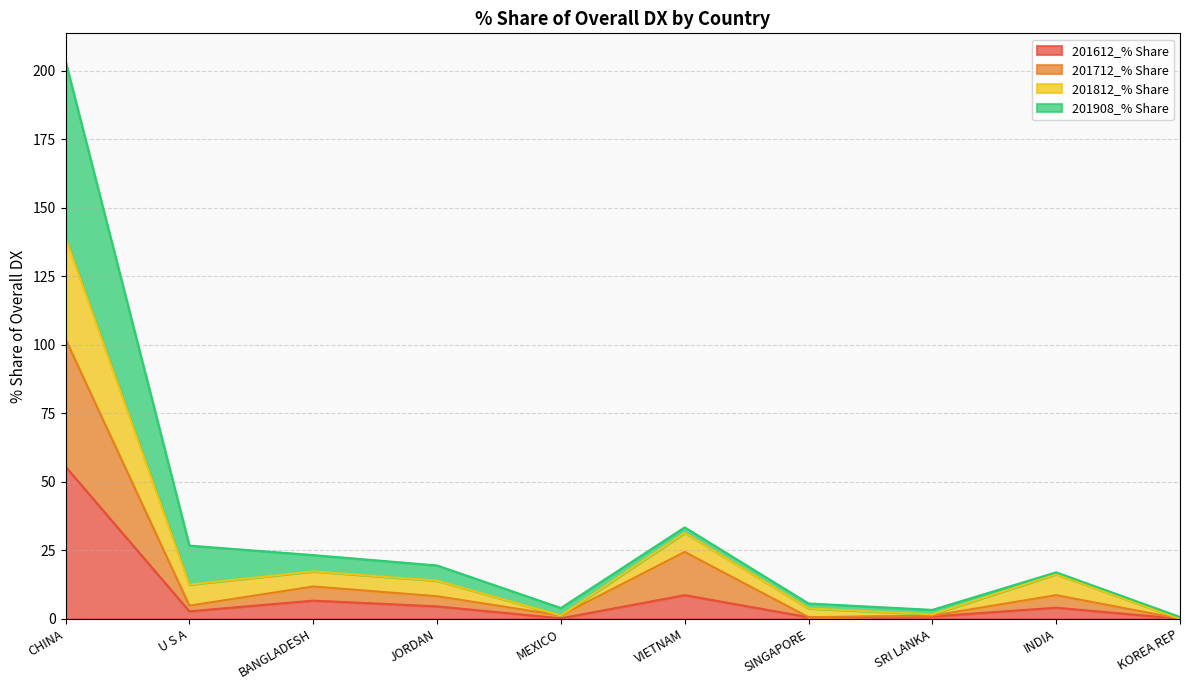

True or false: 201612_% Share has a value of 8.6 at VIETNAM.

True